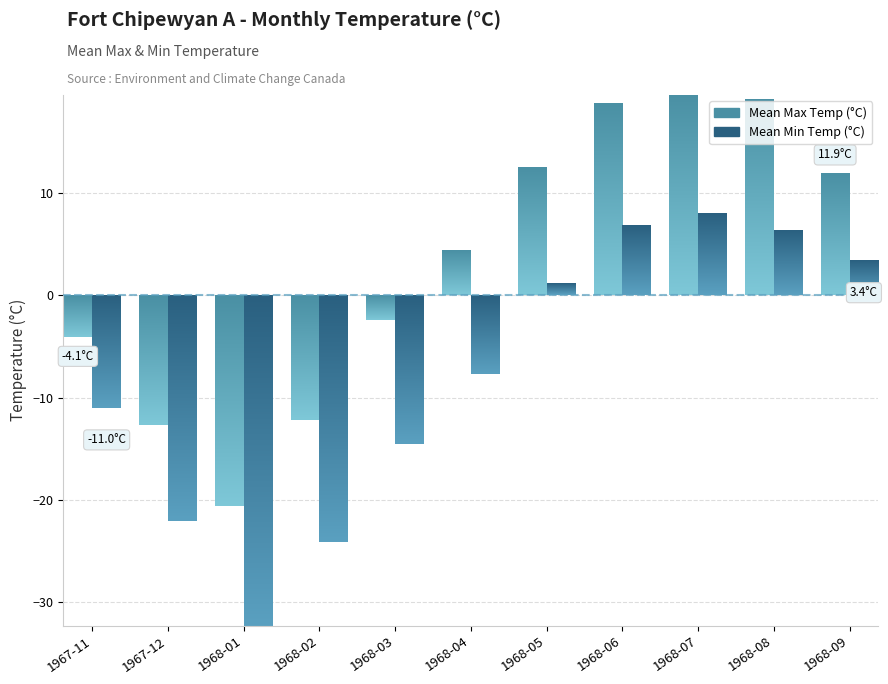

Is the value of Mean Max Temp (°C) at 1968-03 greater than the value of Mean Min Temp (°C) at 1968-02?

Yes